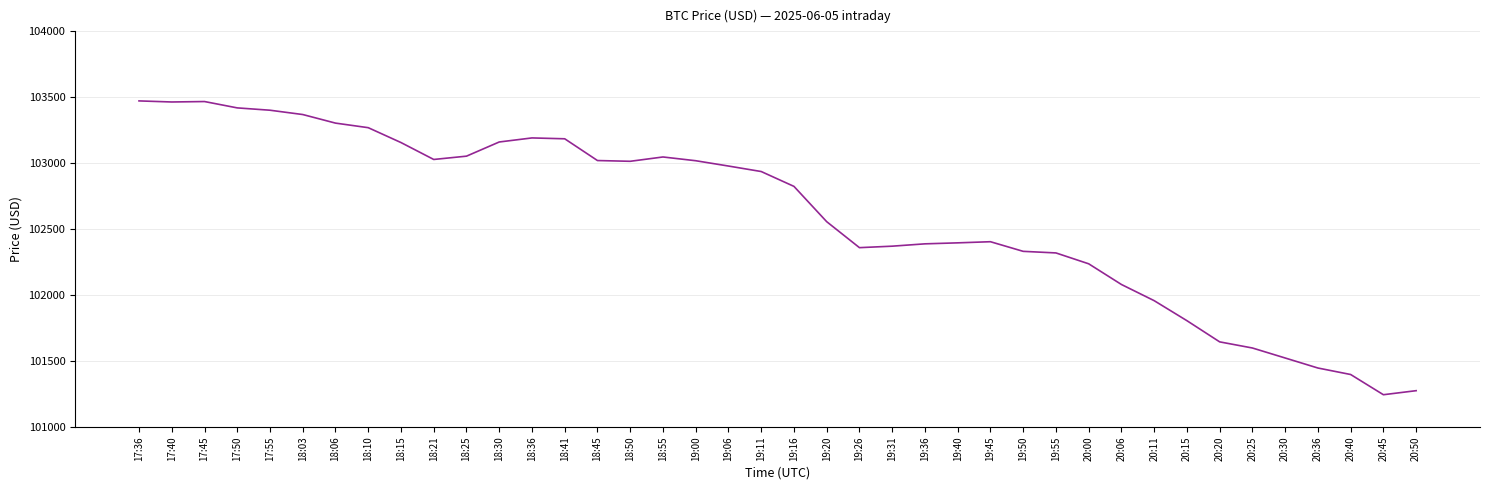

The value at 19:50 is 102331.9. True or false?

True